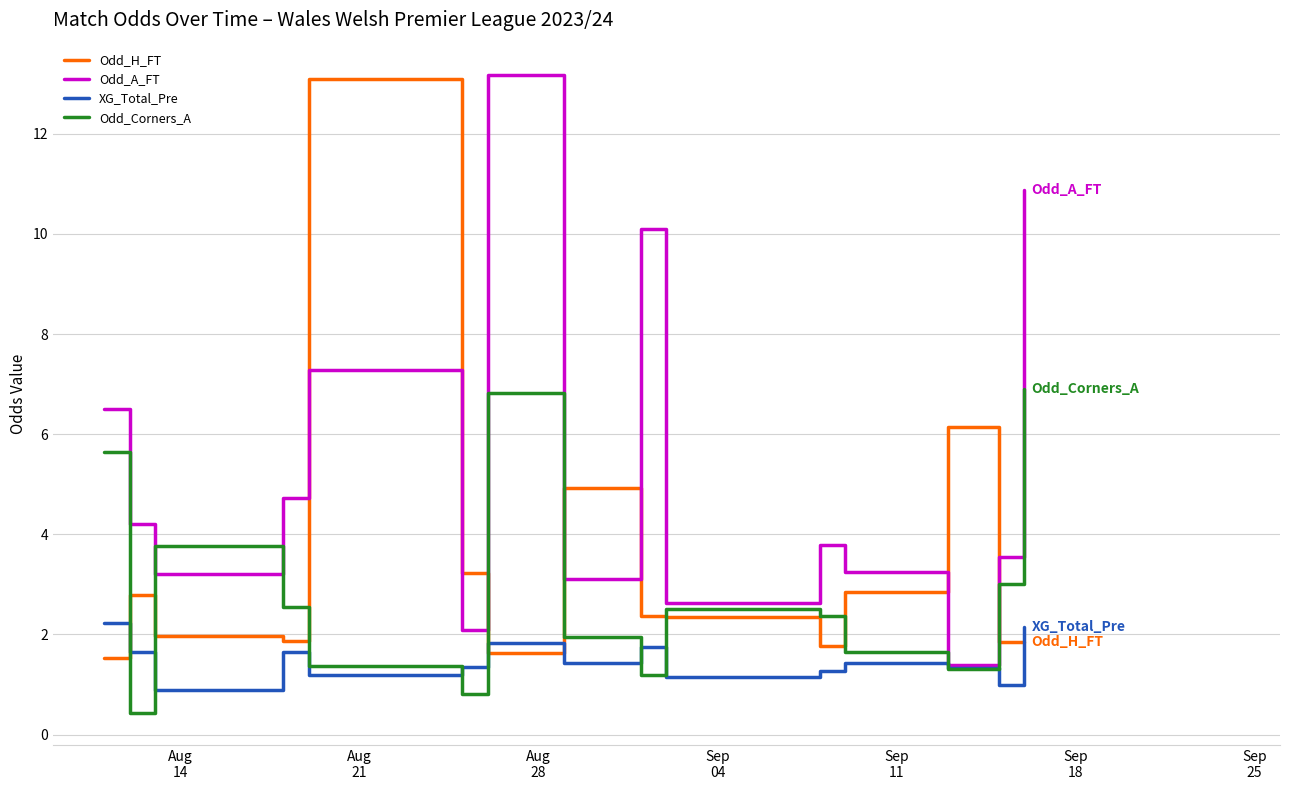

True or false: Odd_H_FT and Odd_Corners_A cross at least once.

True